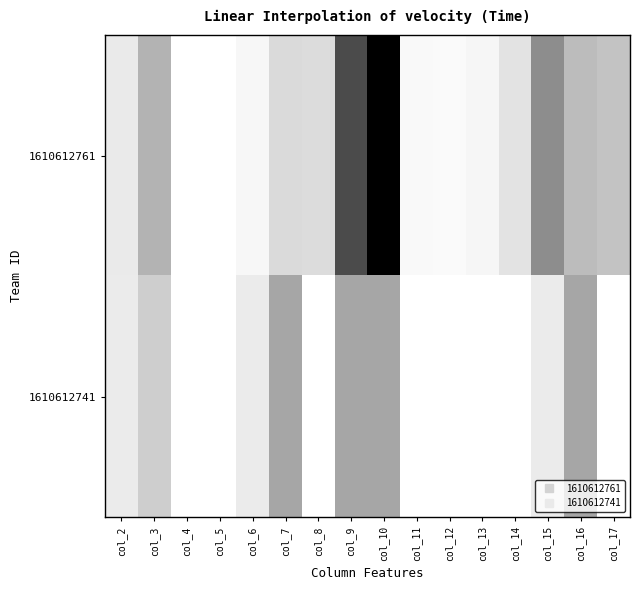

Which series changed the most between col_5 and col_17?

1610612761